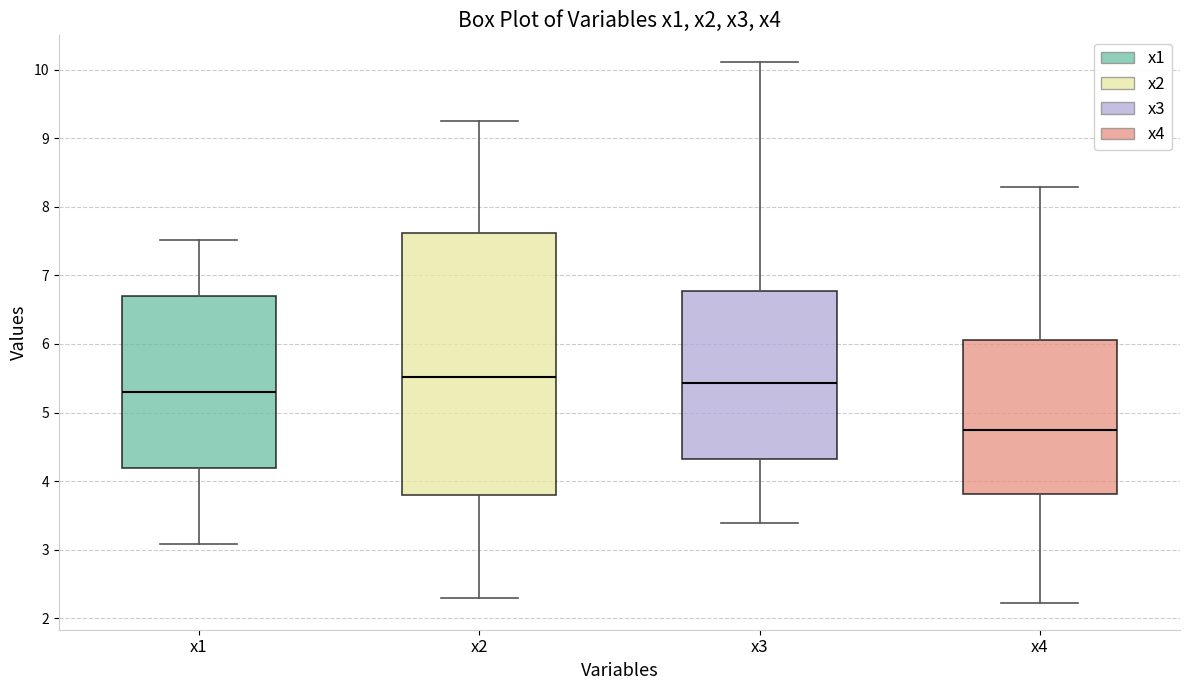

Reading left to right, transcribe this box plot: for each box, give where its median line is, the range the box spans, and where its two whiskers end, as read against the y-axis. The values are not printed on the chart, so give them approximately, as read against the axis.

x1: median 5.3, box 4.2 to 6.7, whiskers 3.1 to 7.5
x2: median 5.5, box 3.8 to 7.6, whiskers 2.3 to 9.2
x3: median 5.4, box 4.3 to 6.8, whiskers 3.4 to 10.1
x4: median 4.7, box 3.8 to 6.1, whiskers 2.2 to 8.3